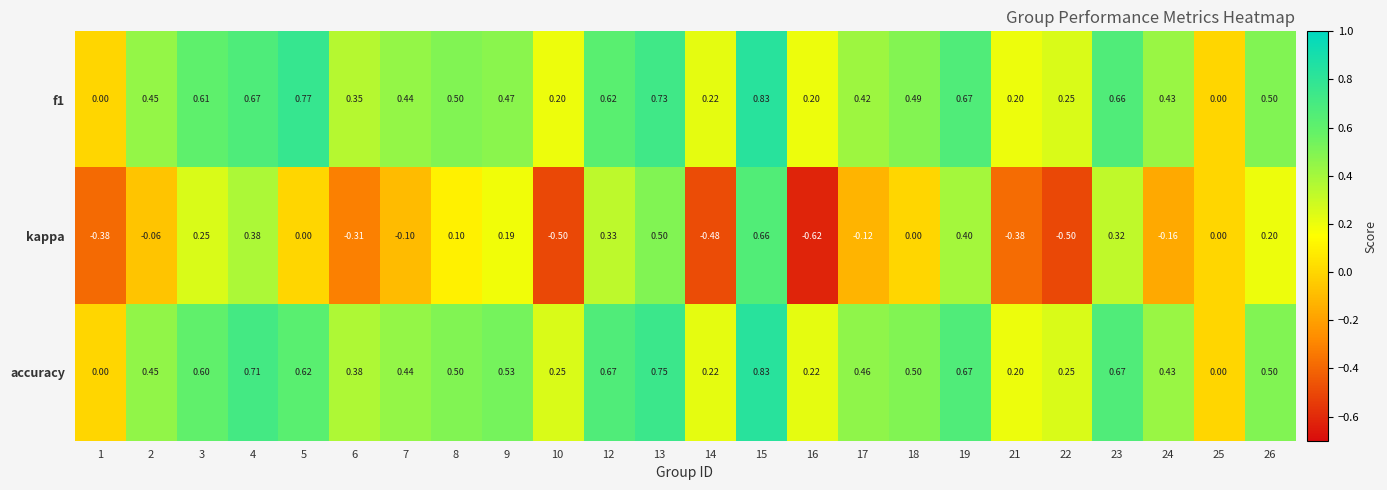

Is the value of kappa at 17 greater than the value of f1 at 18?

No